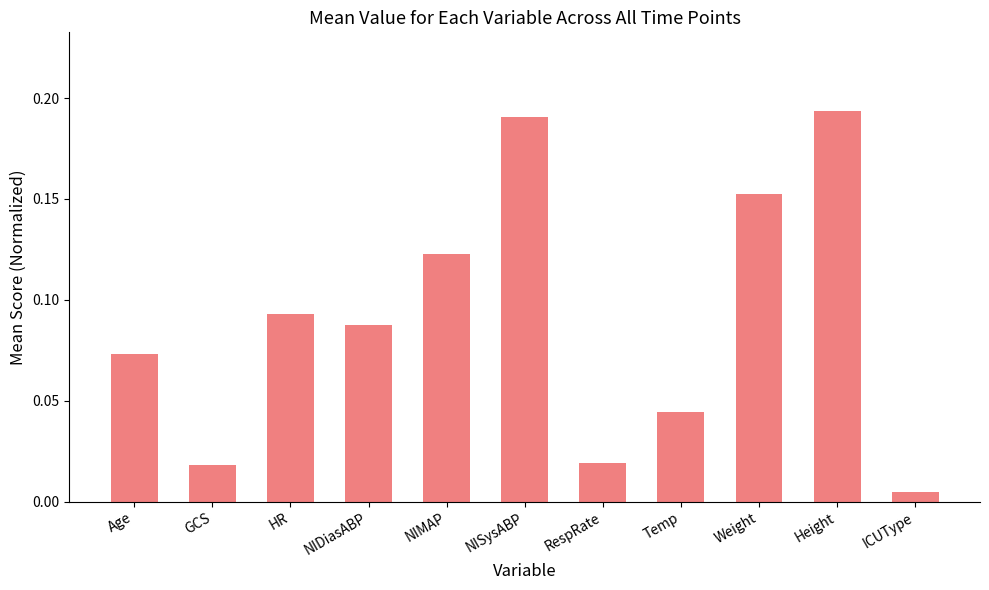

What is the sum of the values at NIMAP and Height?

0.3